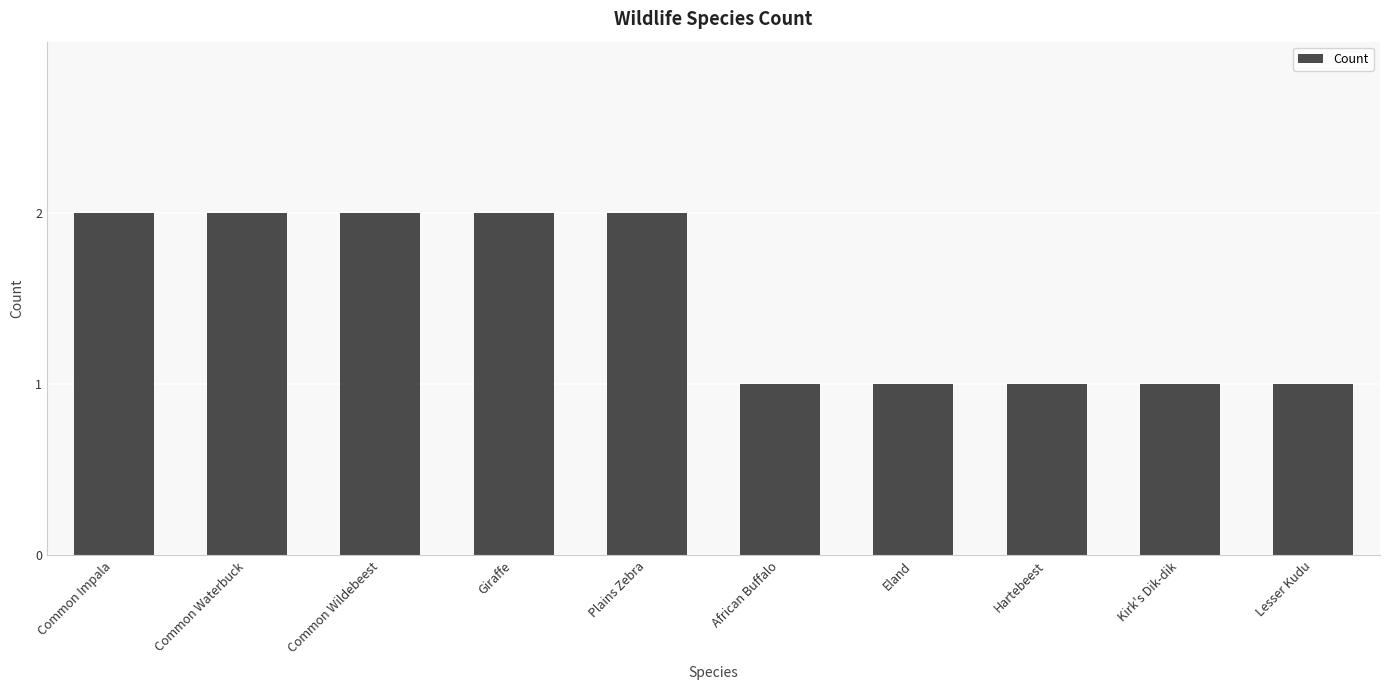

How many values are between 1 and 2?

10